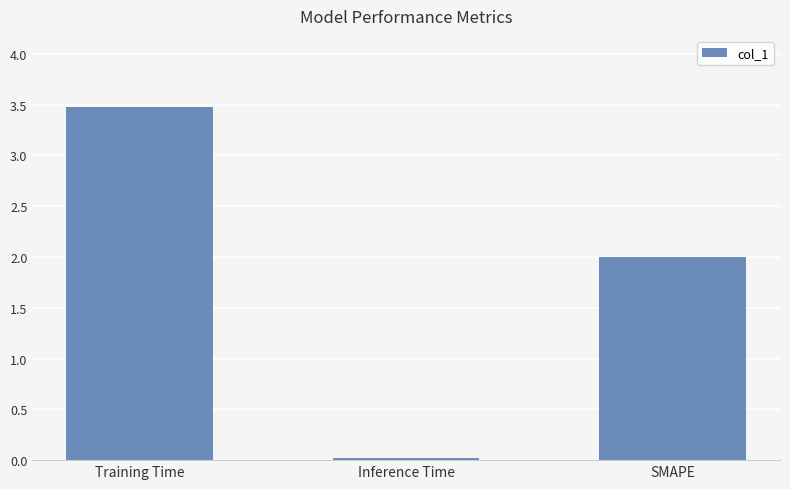

What is the difference between the maximum and minimum values?

3.5